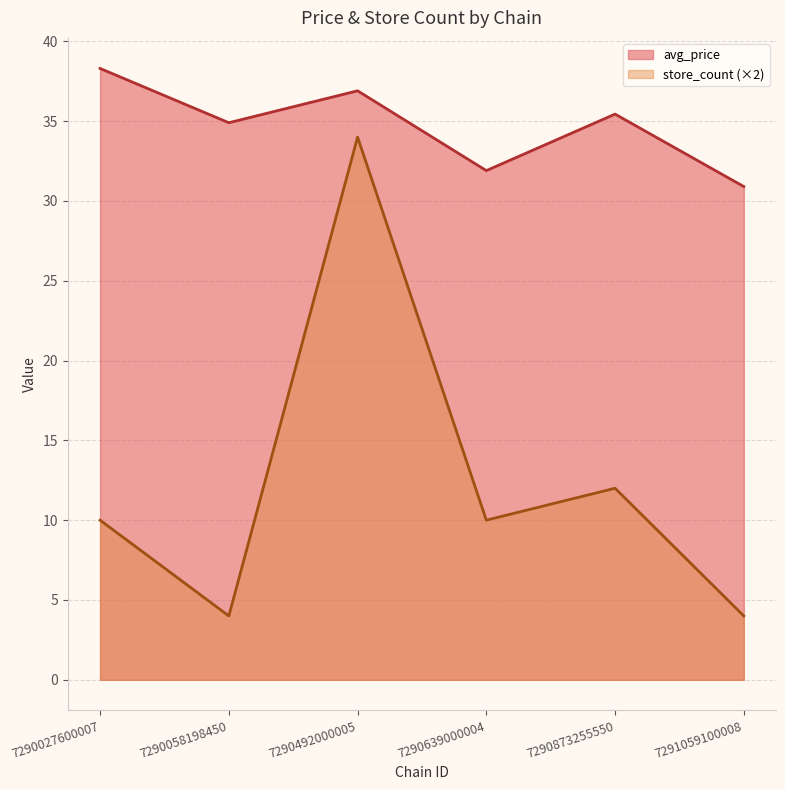

True or false: avg_price and store_count cross at least once.

False